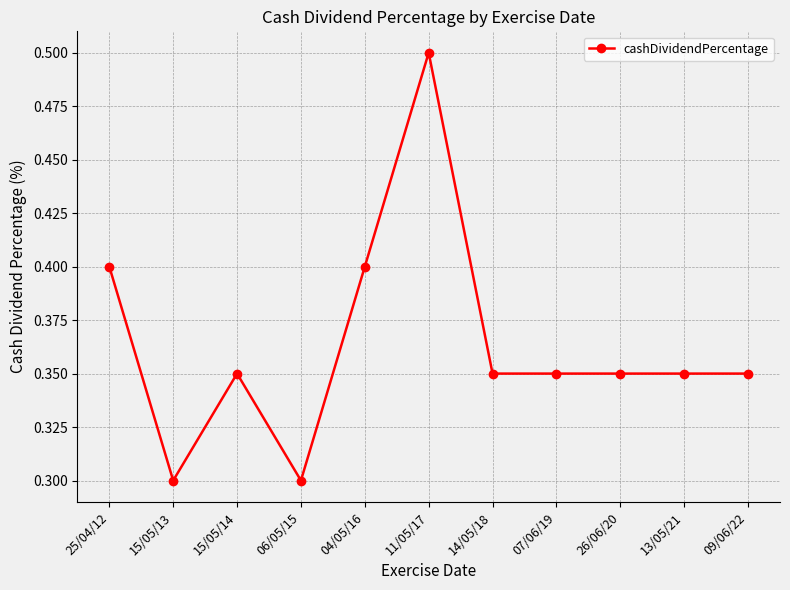

Is it true that the value at 06/05/15 is 0.3?

True